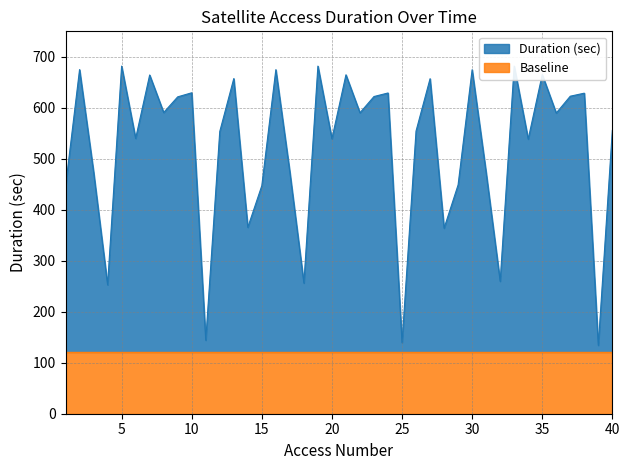

The value at 35 is 998.2. True or false?

False